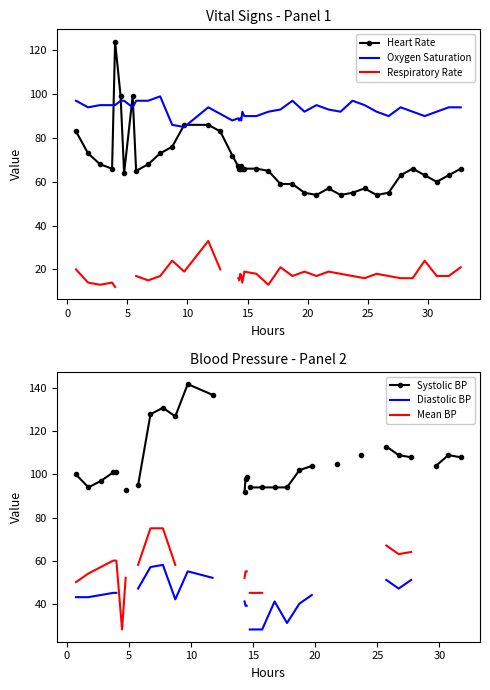

In Heart Rate, how many points are higher than both neighbors (excluding endpoints)?

6